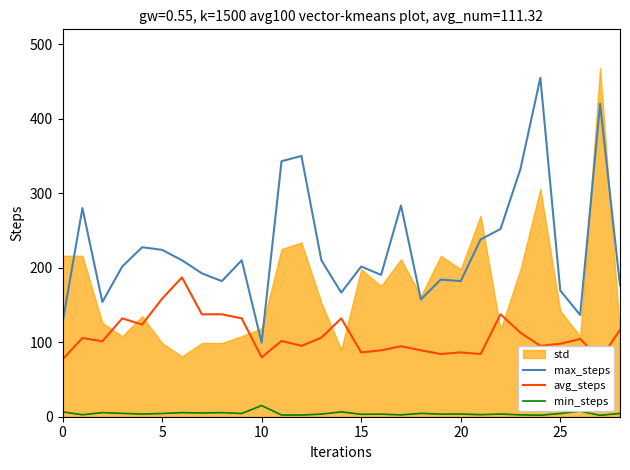

What is the lowest value of the max_steps series?

99.4